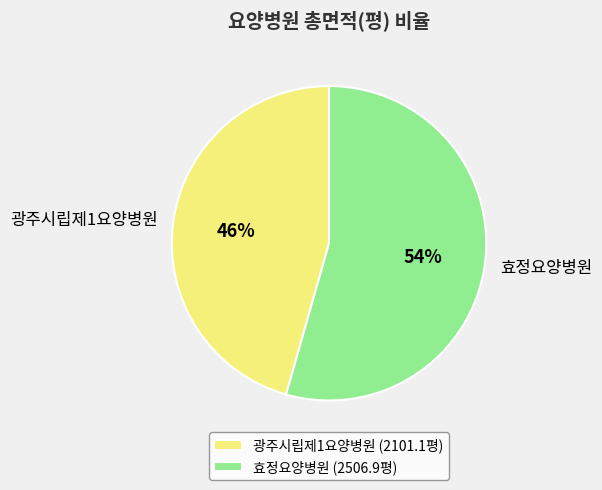

Approximately how many times larger is the value at 효정요양병원 compared to 광주시립제1요양병원?

1.2